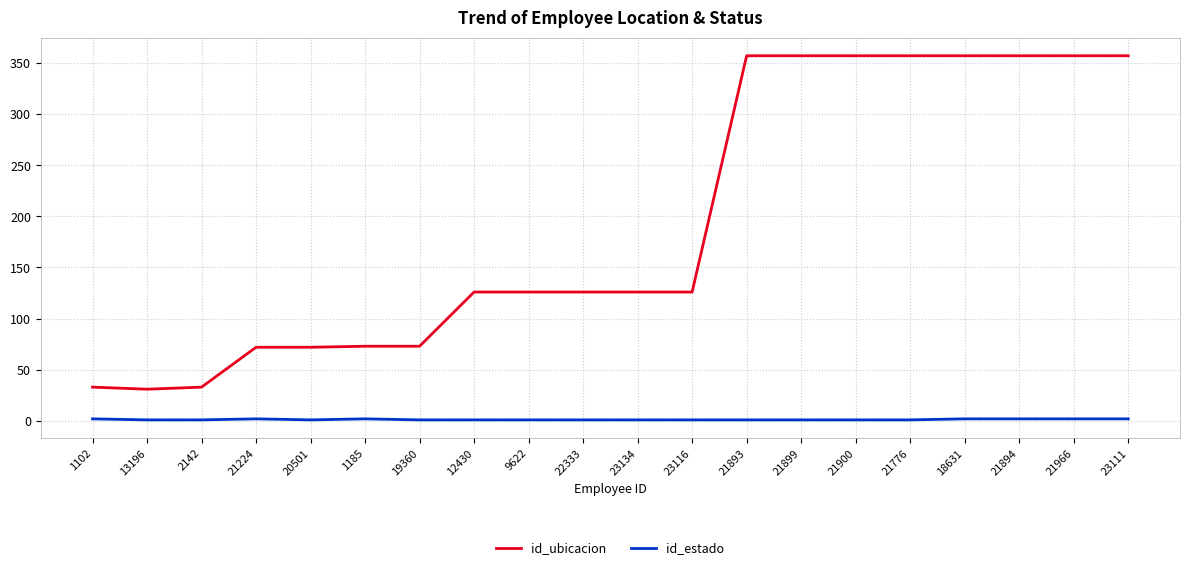

What is the difference between the highest and lowest values at 2142?

32